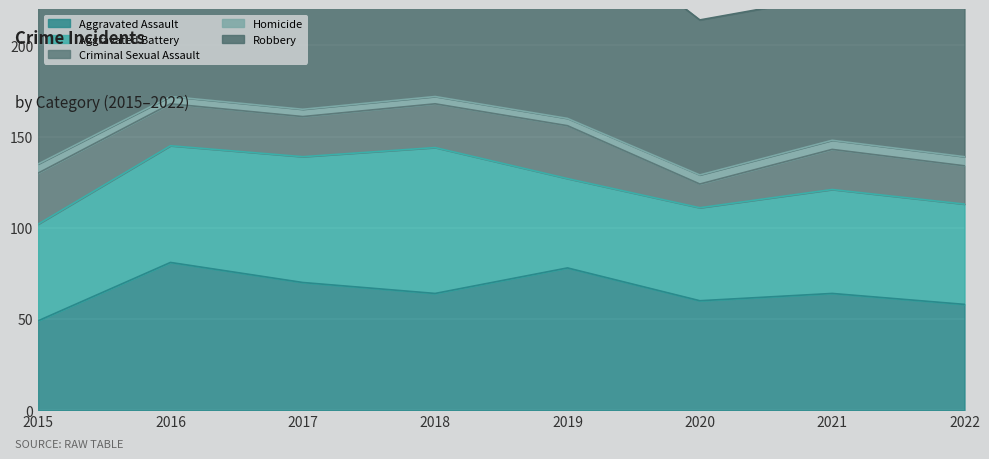

Reading left to right, list all the values displayed in this chart.

Aggravated Assault: 49	81	70	64	78	60	64	58
Aggravated Battery: 53	64	69	80	49	51	57	55
Criminal Sexual Assault: 28	23	22	24	29	13	22	21
Homicide: 5	4	4	4	4	5	5	5
Robbery: 127	159	185	107	110	85	79	125